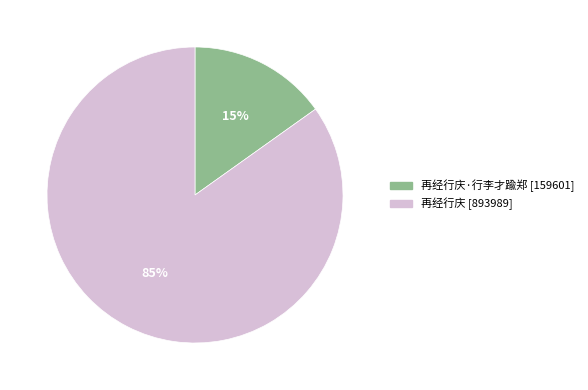

Does any single category account for the majority?

Yes